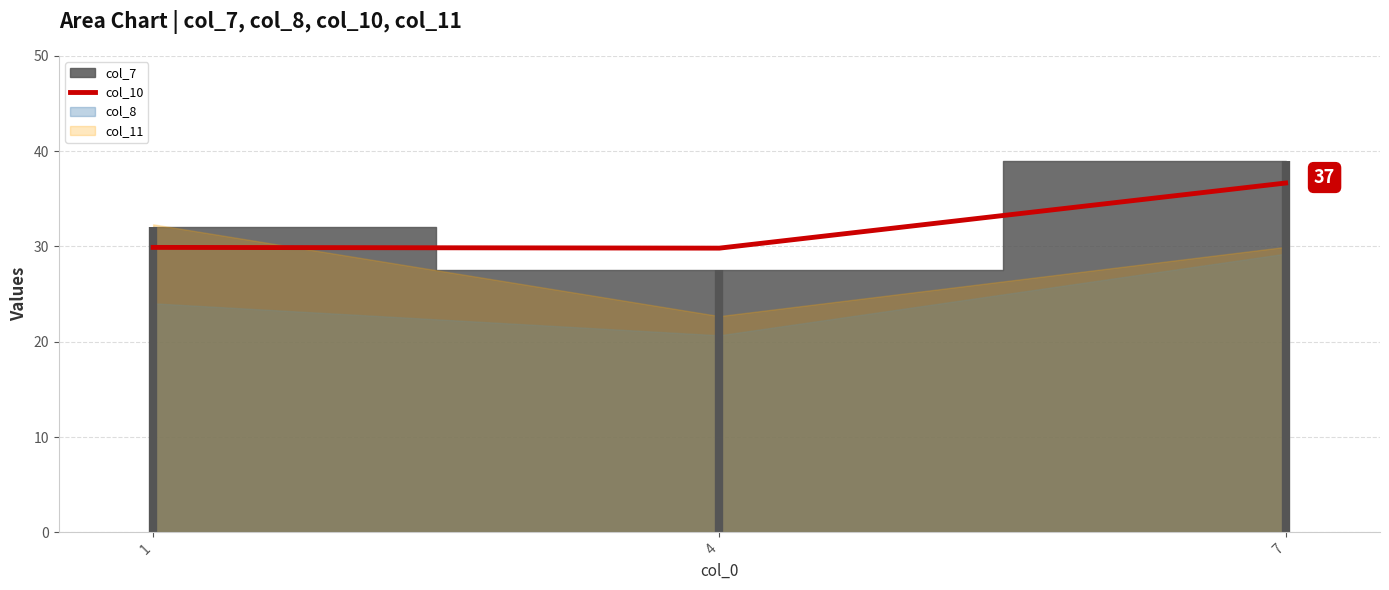

At which label does col_10 reach its peak?

7